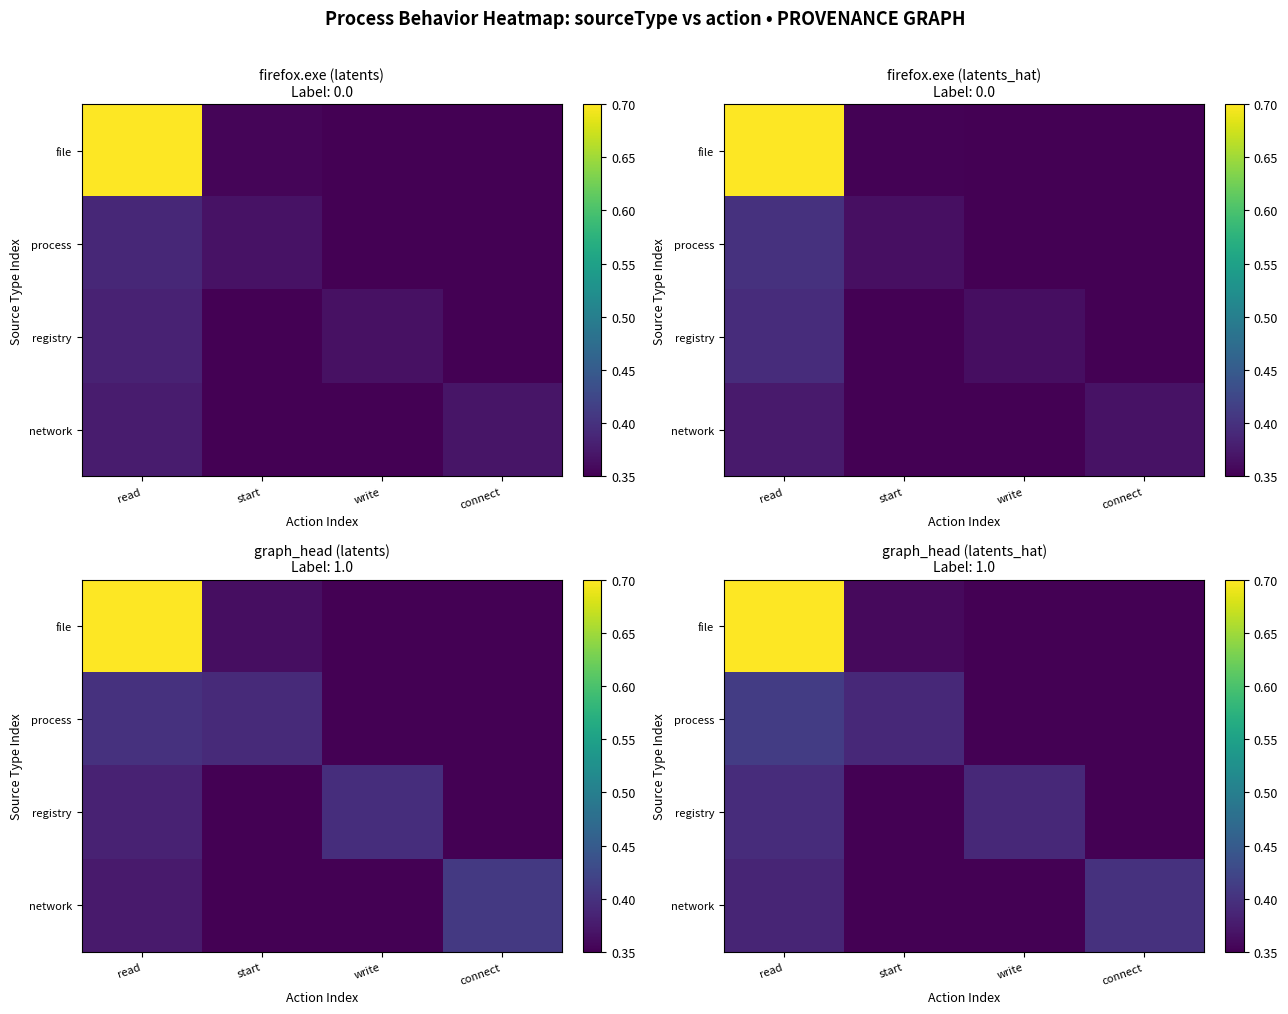

How many categories are shown in the chart?

4